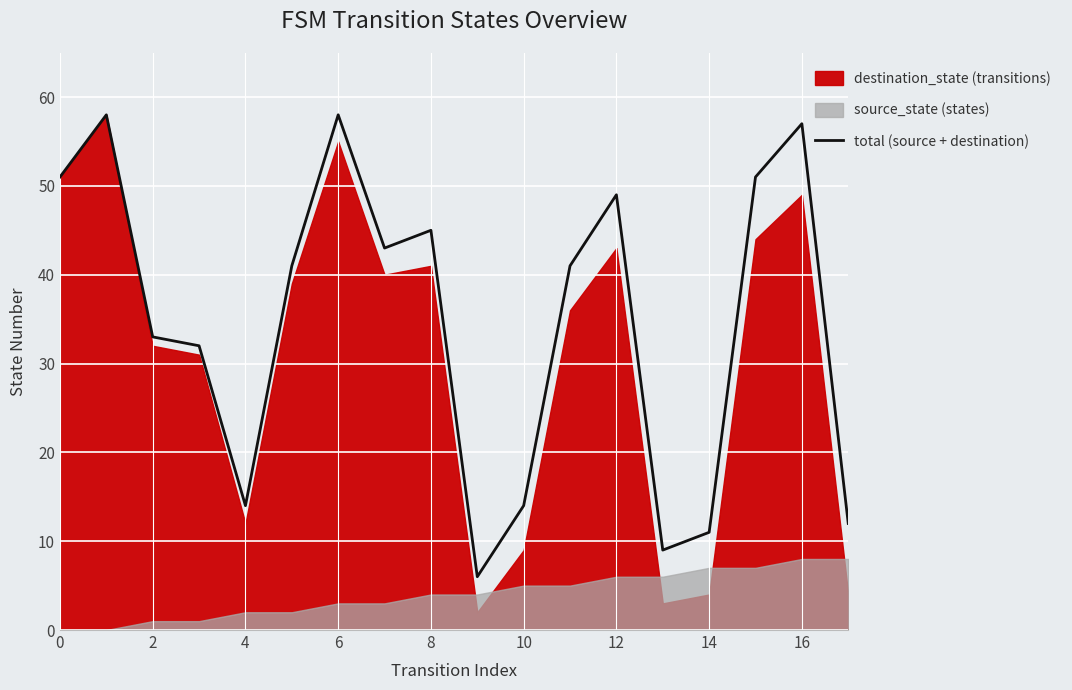

Is it true that total (source + destination) equals 67 at 12?

False